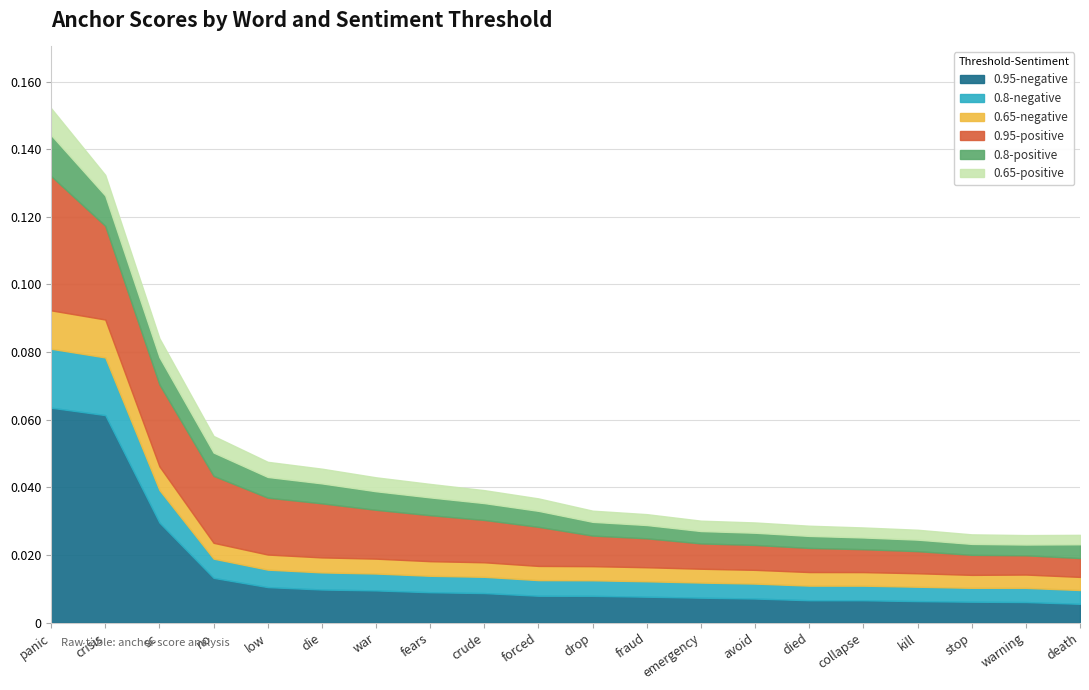

Where is 0.95-negative nearest to the value 0?

death